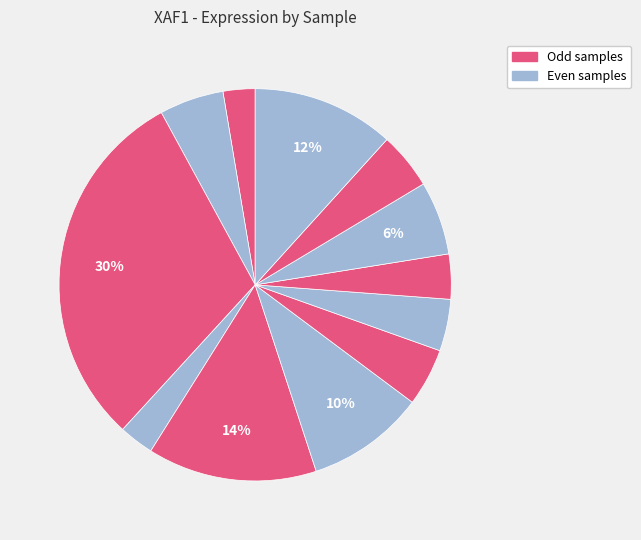

How many slices are in this pie chart?

12